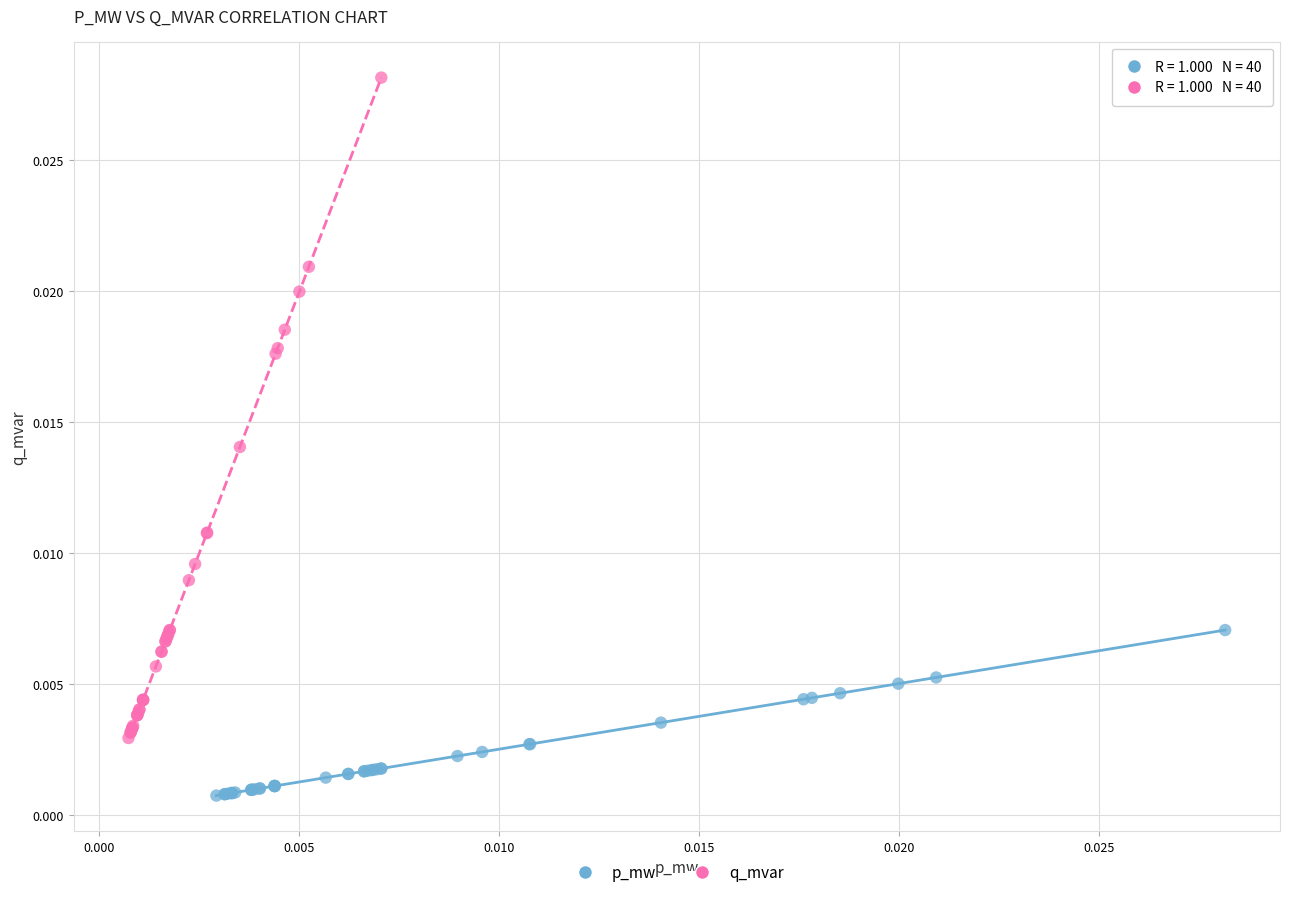

Which series has the widest spread of Y values?

q_mvar